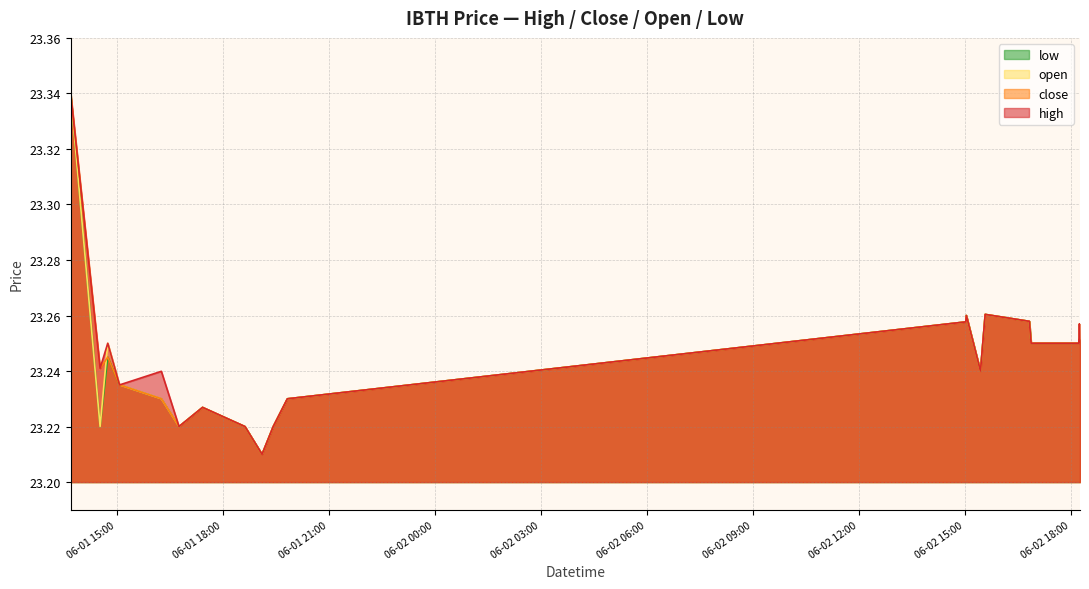

True or false: close has a value of 37.9 at 2022-06-01 15:05.

False